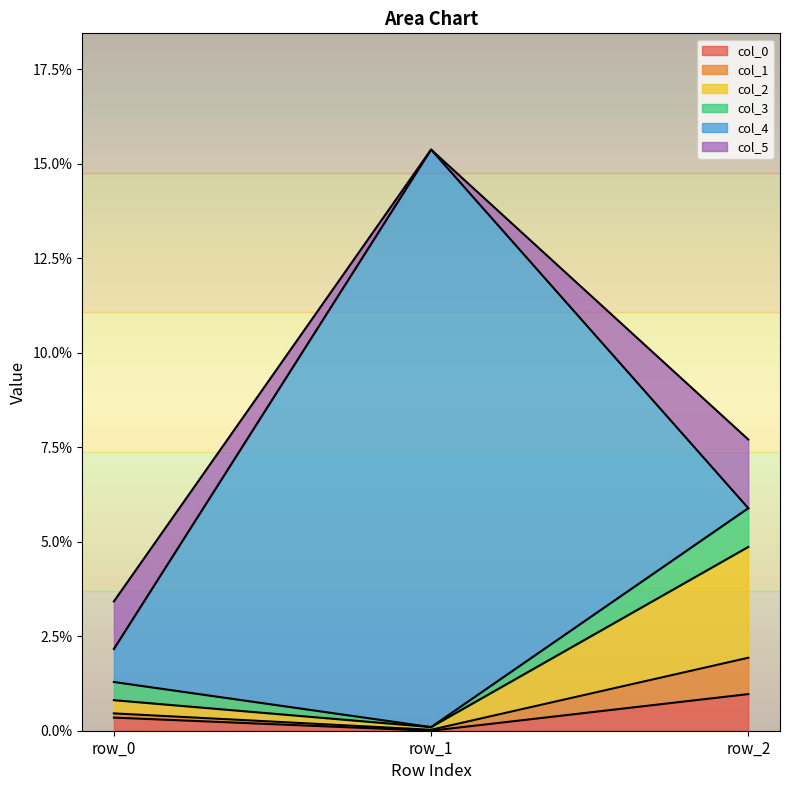

Does the chart display data point markers on the line(s)?

No